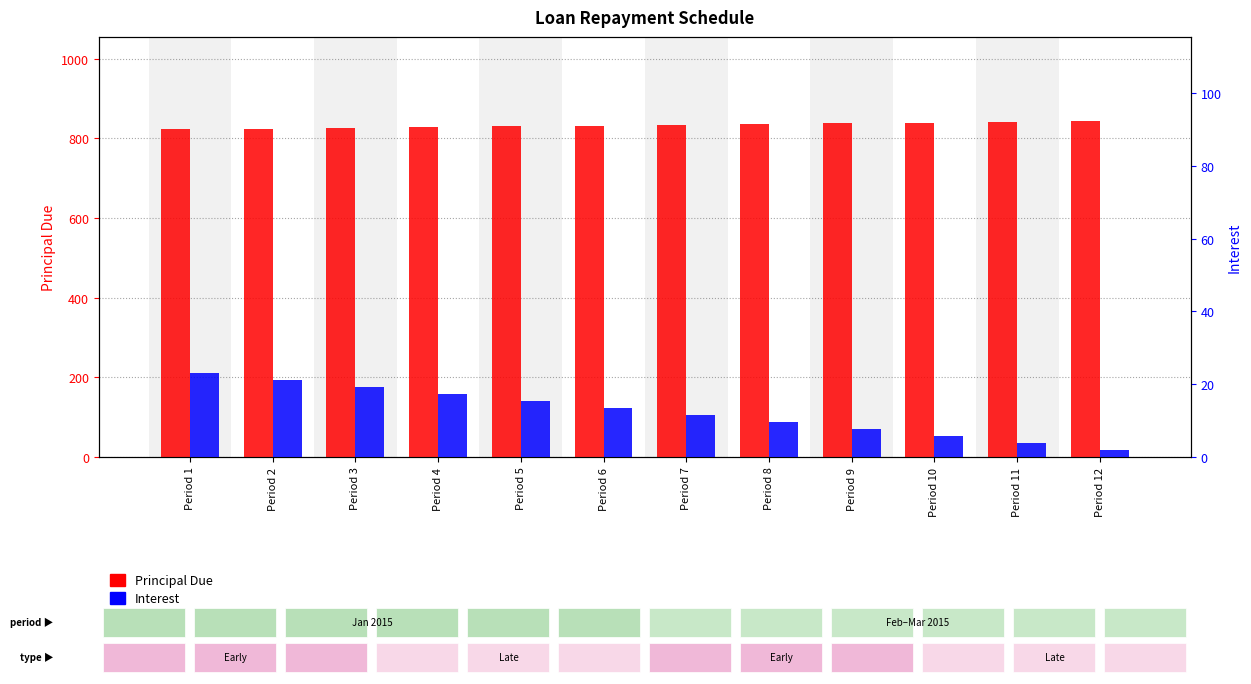

How many bars are there in total?

24